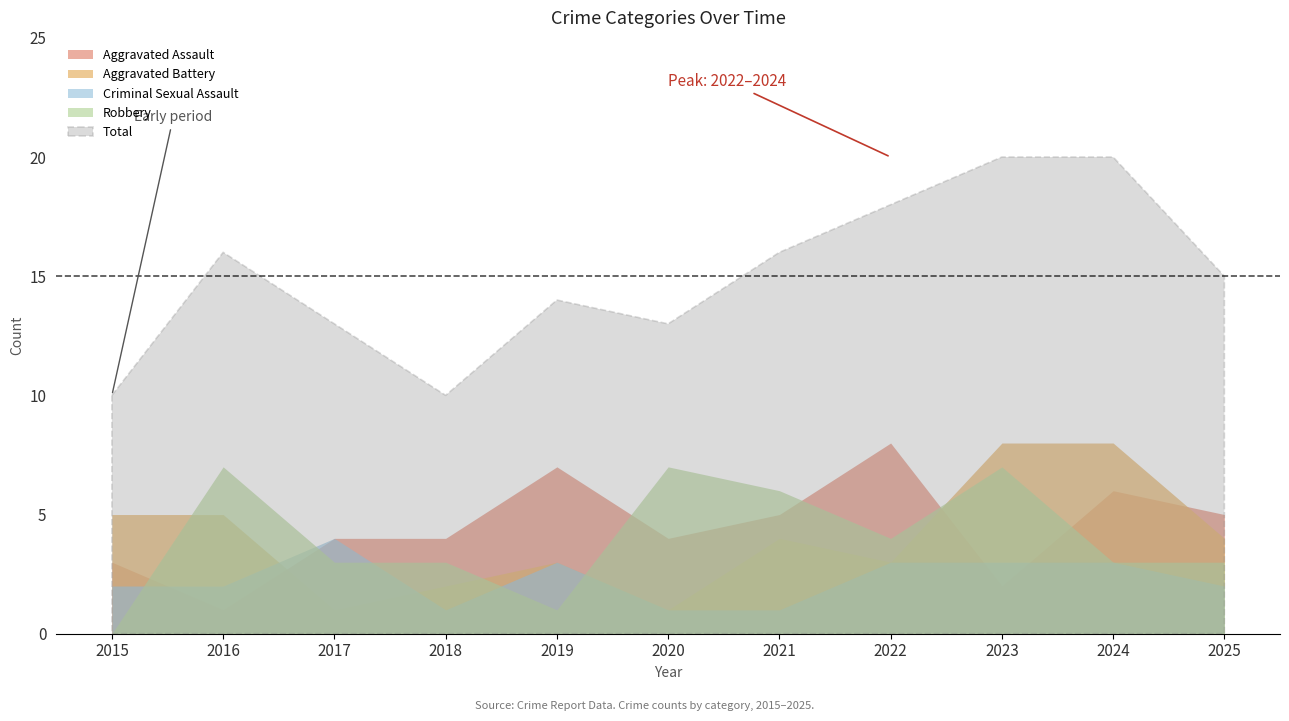

The Robbery series shows 1 at 2017. True or false?

False